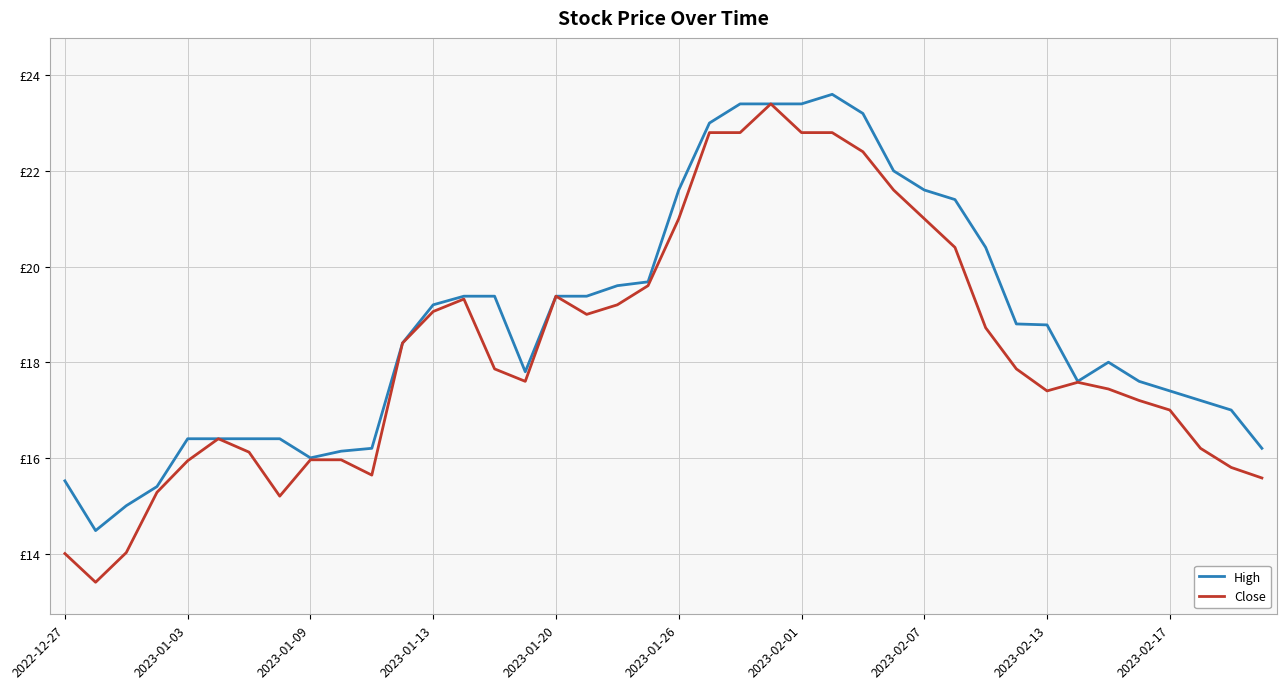

What are all the series names shown in the legend?

High, Close